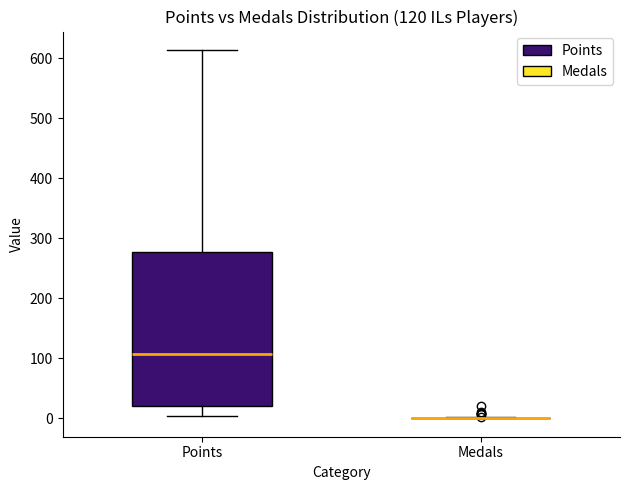

Which box is the tallest, from its lower edge to its upper edge?

Points